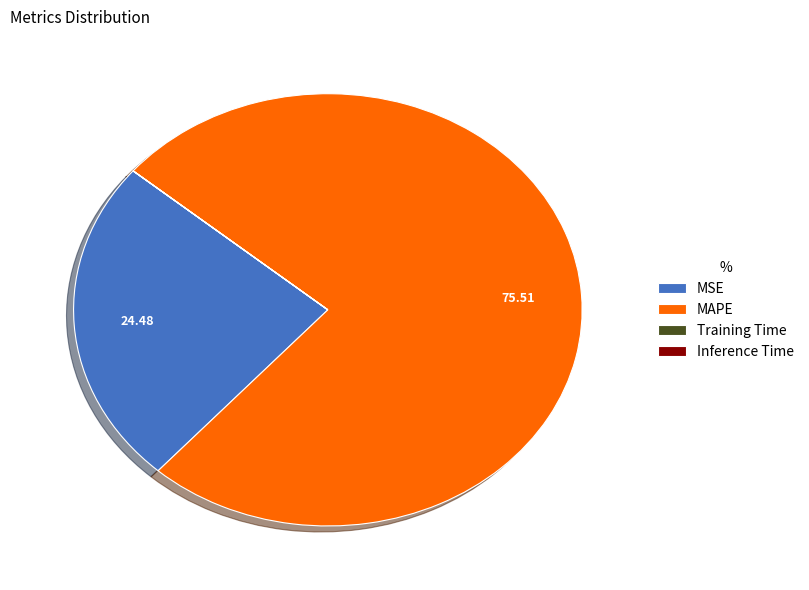

Which category has the biggest portion of the pie?

MAPE